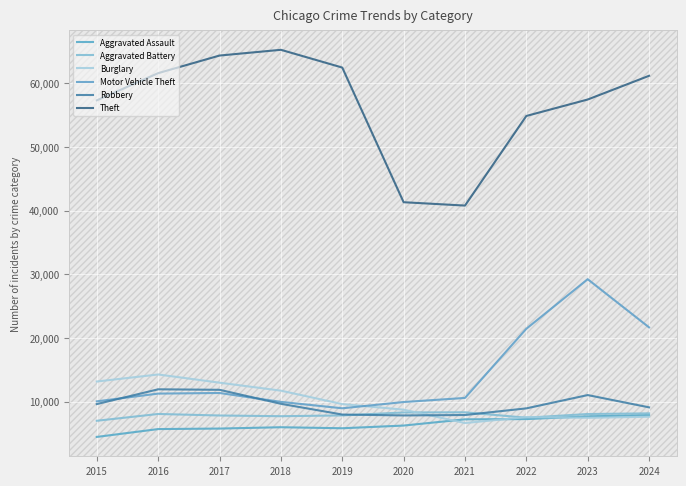

What is the difference between the second highest and minimum values in the Motor Vehicle Theft series?

12710